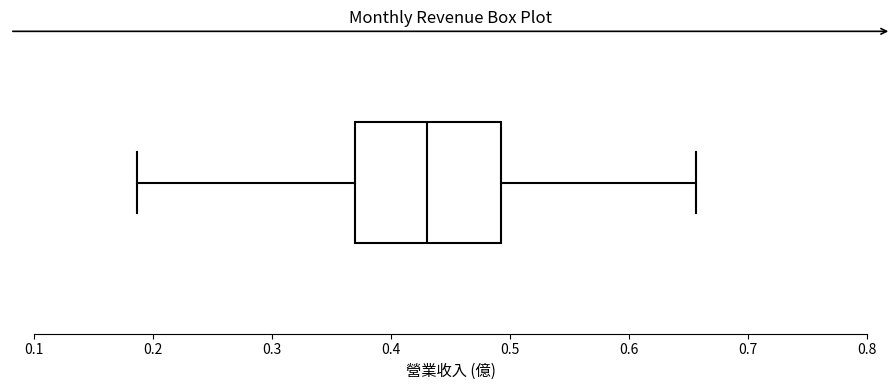

Transcribe this box plot: give where the median line is, the range the box spans, and where the two whiskers end, as read against the x-axis. The values are not printed on the chart, so give them approximately, as read against the axis.

median 0.43, box 0.37 to 0.49, whiskers 0.19 to 0.66